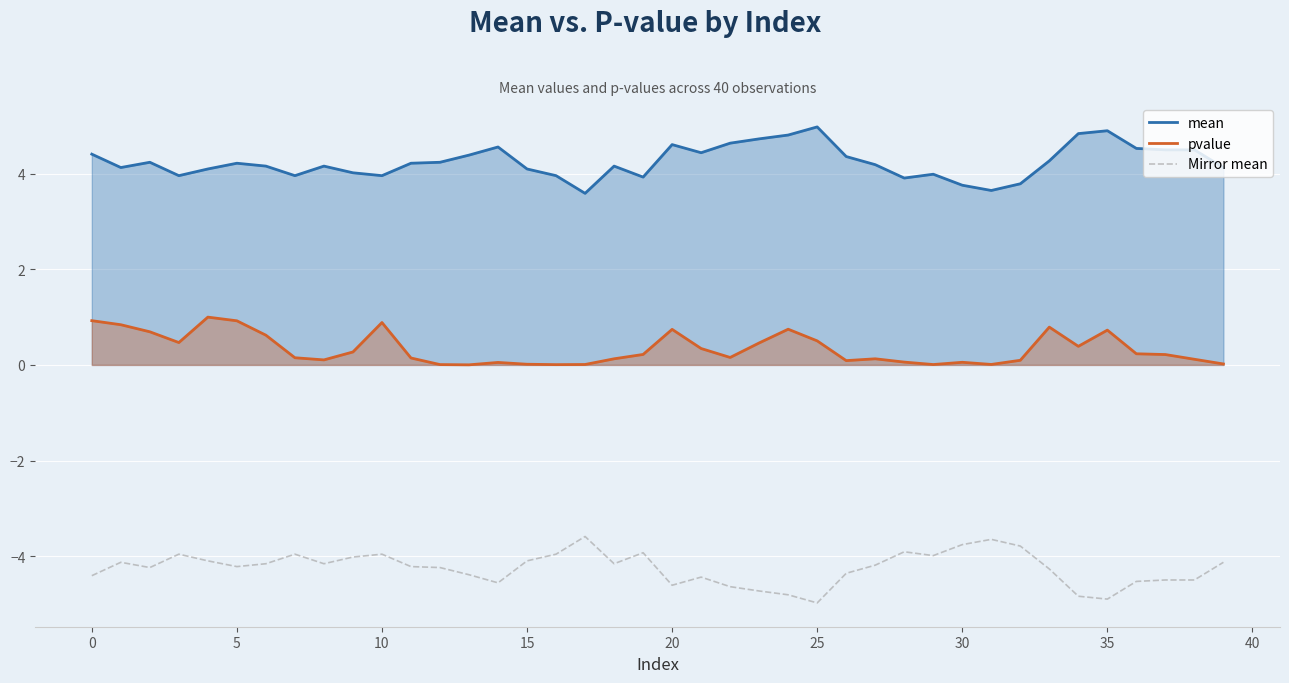

True or false: pvalue has more than 0 interior local peaks.

True